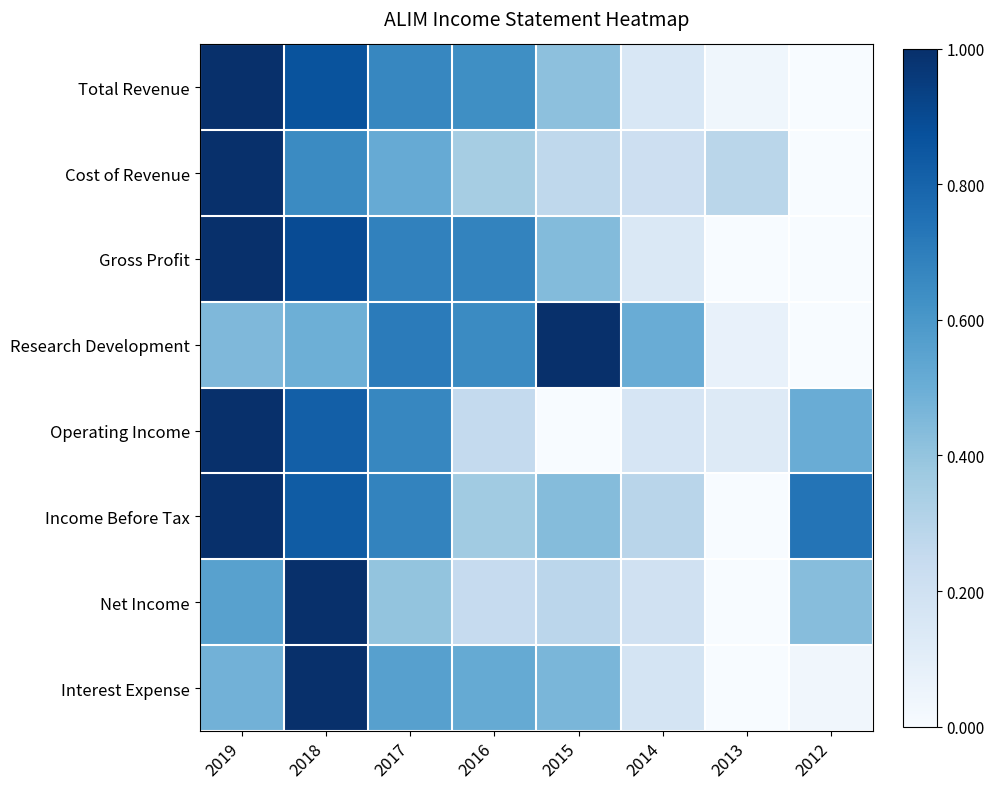

What is the spread (max minus min) of values at 2019?

0.6